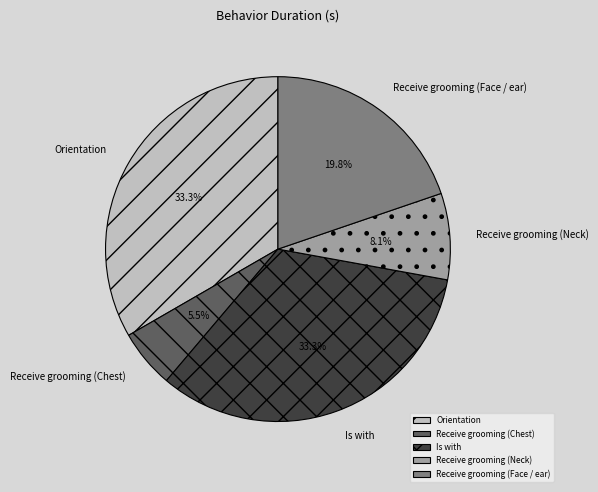

How many slices are in this pie chart?

5